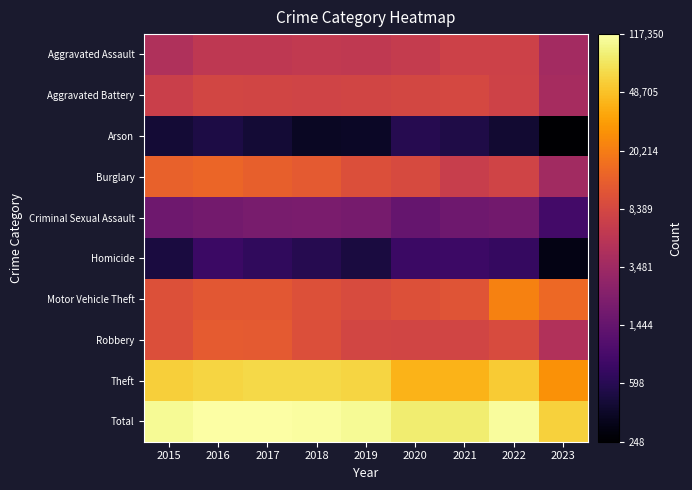

Reading left to right, list all the values displayed in this chart.

Aggravated Assault: 2015=3.7	2016=3.8	2017=3.8	2018=3.8	2019=3.8	2020=3.8	2021=3.9	2022=3.9	2023=3.6
Aggravated Battery: 2015=3.8	2016=3.9	2017=3.9	2018=3.9	2019=3.9	2020=3.9	2021=3.9	2022=3.9	2023=3.6
Arson: 2015=2.7	2016=2.7	2017=2.6	2018=2.6	2019=2.6	2020=2.8	2021=2.7	2022=2.6	2023=2.4
Burglary: 2015=4.1	2016=4.2	2017=4.1	2018=4.1	2019=4.0	2020=3.9	2021=3.8	2022=3.9	2023=3.6
Criminal Sexual Assault: 2015=3.2	2016=3.3	2017=3.3	2018=3.3	2019=3.3	2020=3.2	2021=3.2	2022=3.2	2023=2.9
Homicide: 2015=2.7	2016=2.9	2017=2.8	2018=2.8	2019=2.7	2020=2.9	2021=2.9	2022=2.9	2023=2.5
Motor Vehicle Theft: 2015=4.0	2016=4.1	2017=4.1	2018=4.0	2019=4.0	2020=4.0	2021=4.0	2022=4.3	2023=4.2
Robbery: 2015=4.0	2016=4.1	2017=4.1	2018=4.0	2019=3.9	2020=3.9	2021=3.9	2022=4.0	2023=3.7
Theft: 2015=4.8	2016=4.8	2017=4.8	2018=4.8	2019=4.8	2020=4.6	2021=4.6	2022=4.7	2023=4.4
Total: 2015=5.0	2016=5.1	2017=5.1	2018=5.1	2019=5.0	2020=4.9	2021=4.9	2022=5.0	2023=4.8